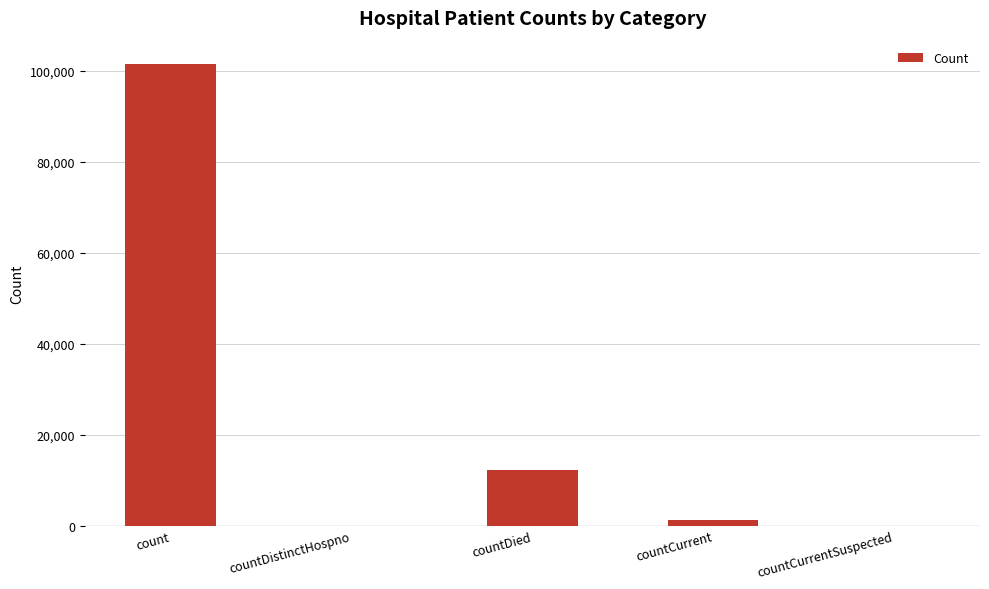

What is the average value?

23030